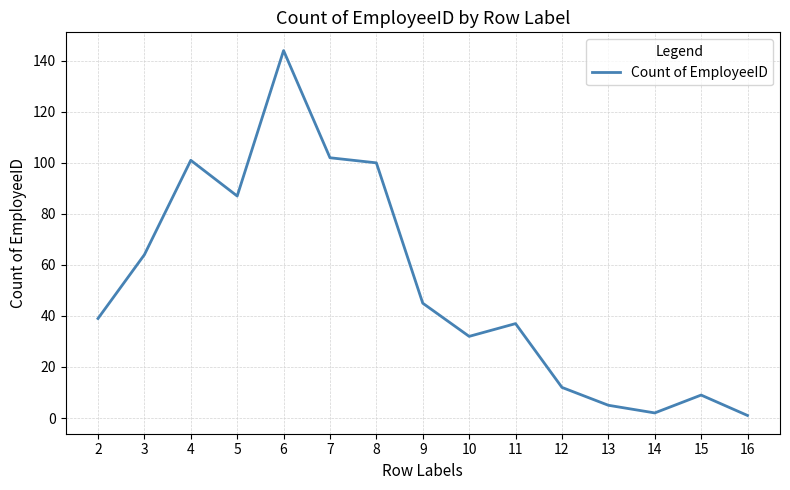

What is the average value?

52